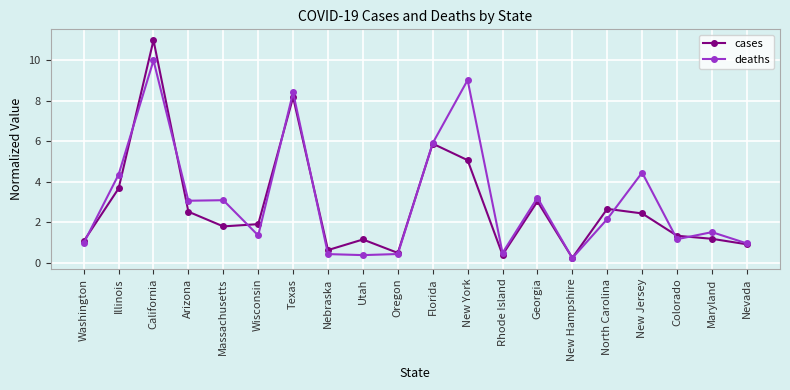

Which series changed the most between California and Florida?

cases